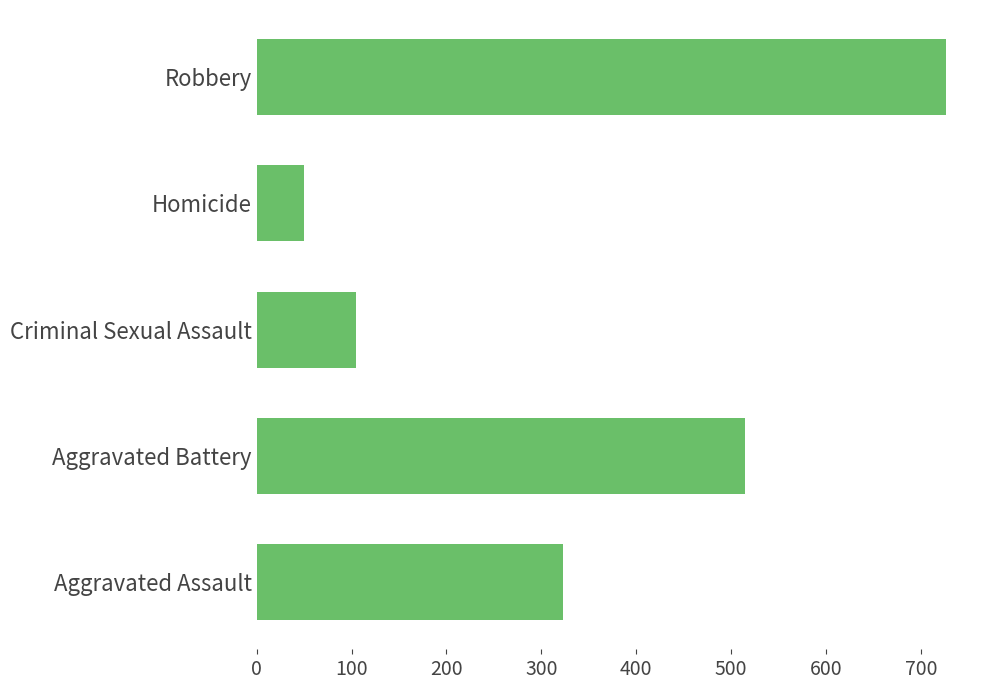

At which category does the chart reach its minimum across all series?

Homicide